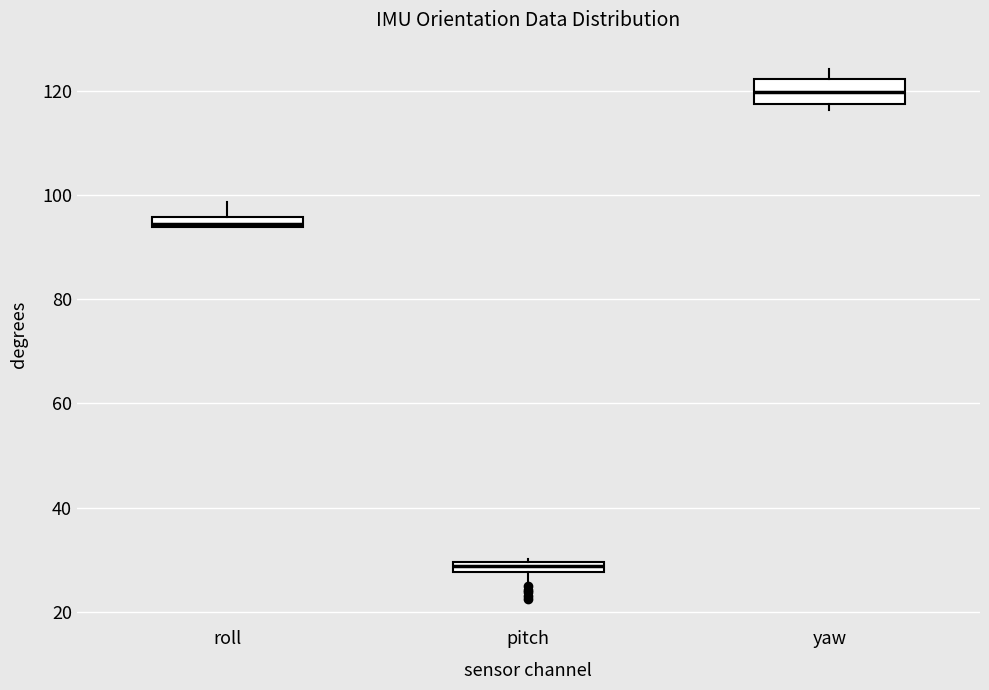

Which box is the tallest, from its lower edge to its upper edge?

yaw